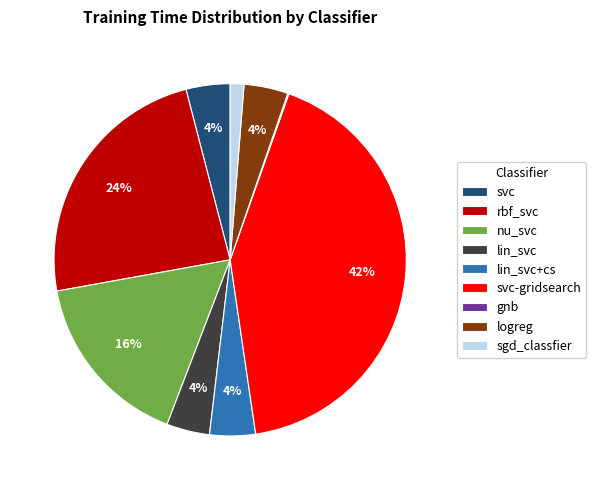

Is it true that svc-gridsearch is 42% of the pie?

True